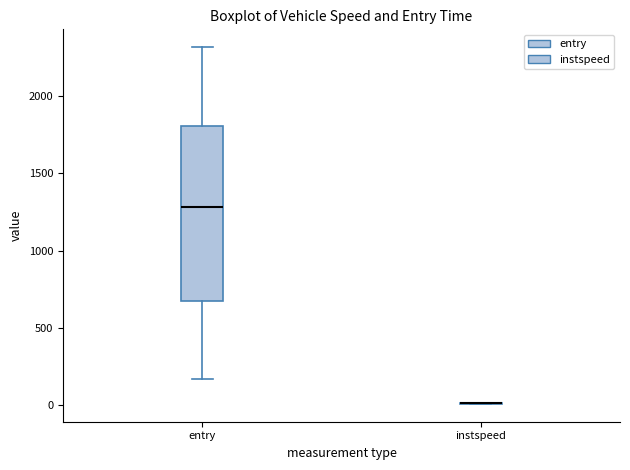

Reading left to right, read every box against the y-axis: the position of its median line, the range the box covers, and the ends of its whiskers. The values are not printed on the chart, so give them approximately, as read against the axis.

entry: median 1300, box 700 to 1800, whiskers 150 to 2300
instspeed: box collapsed to a line at 0, whiskers 0 to 0